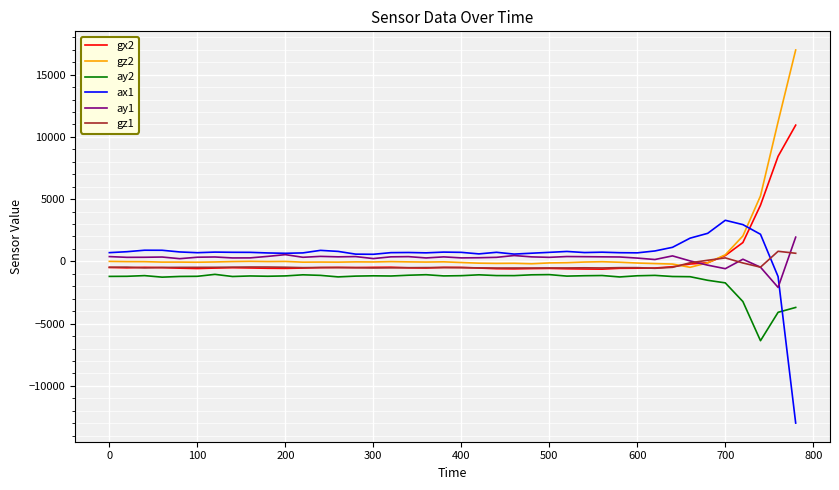

What is the highest value of the ay2 series?

-1044